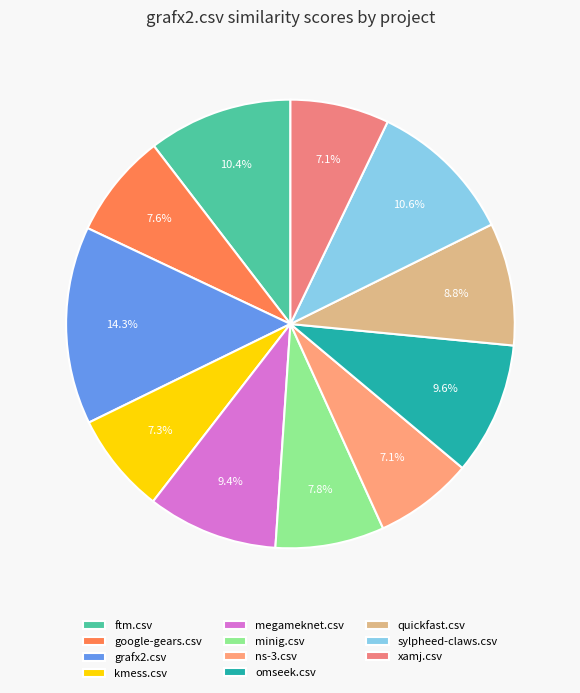

To the nearest percent, what is the combined percentage of omseek.csv and sylpheed-claws.csv?

20%